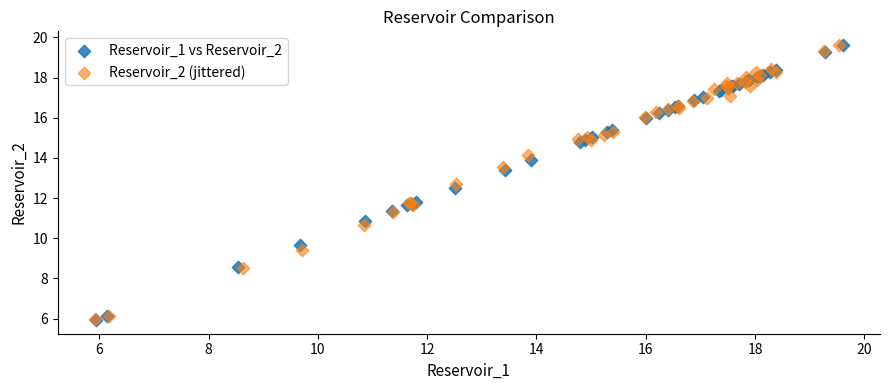

What are all the series names shown in the legend?

Reservoir_1 vs Reservoir_2, Reservoir_2 (jittered)